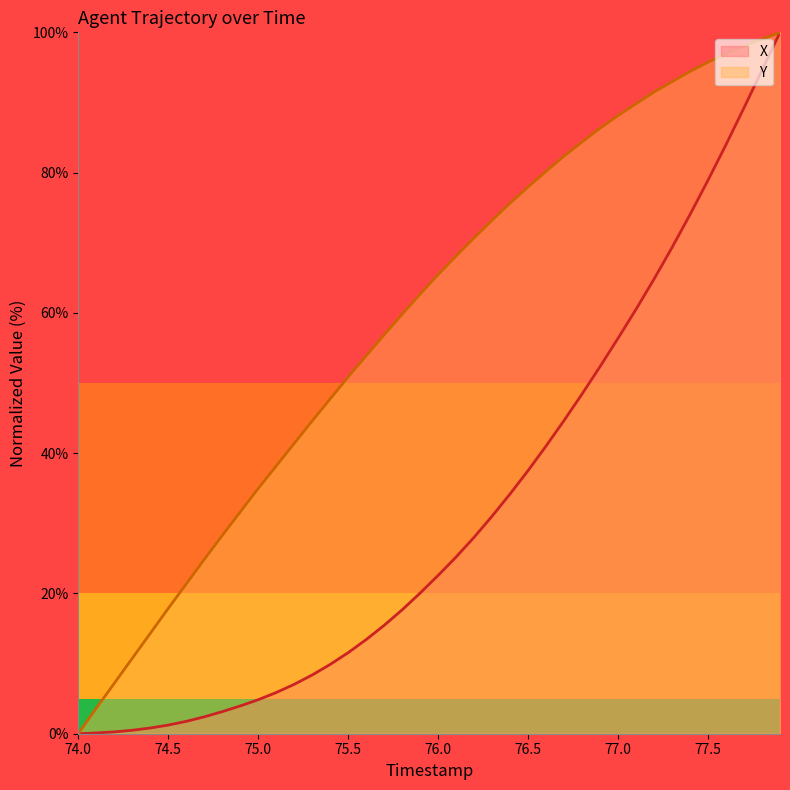

Does the chart have visible grid lines?

No